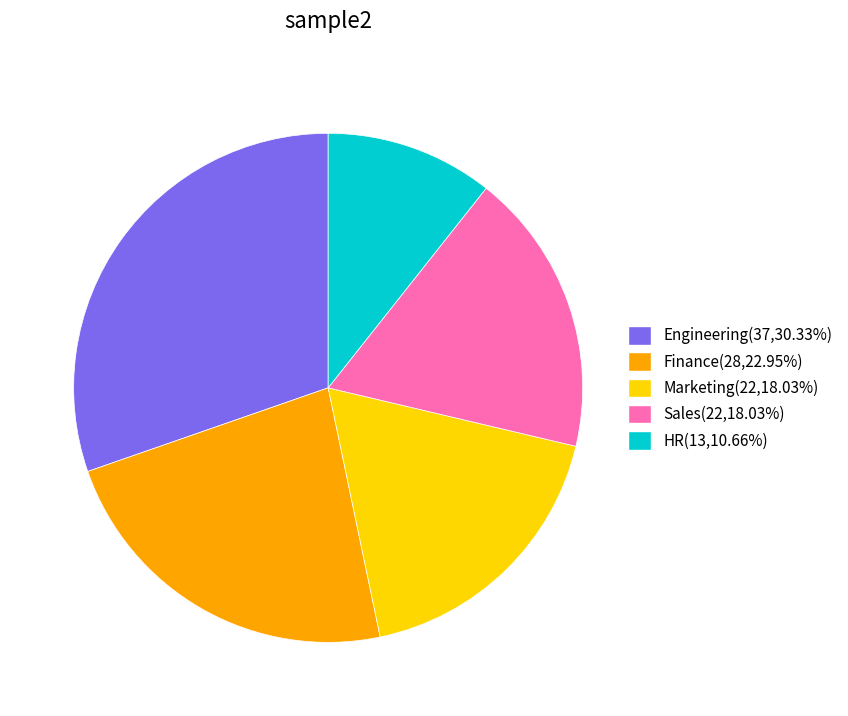

How many segments does this pie chart have?

5